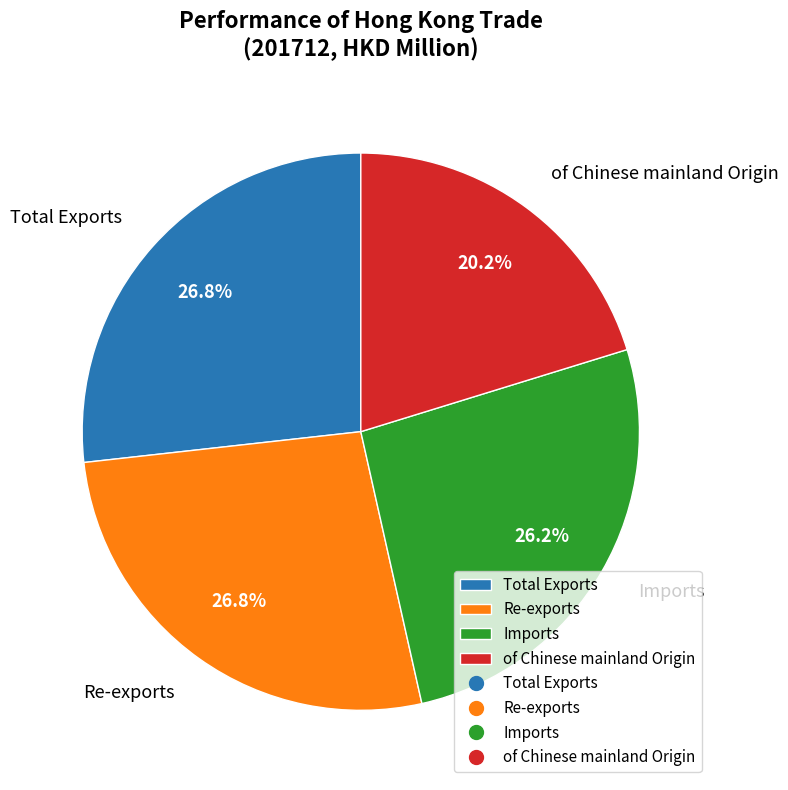

To the nearest percent, what is the difference between the Imports and Total Exports slice percentages?

1%